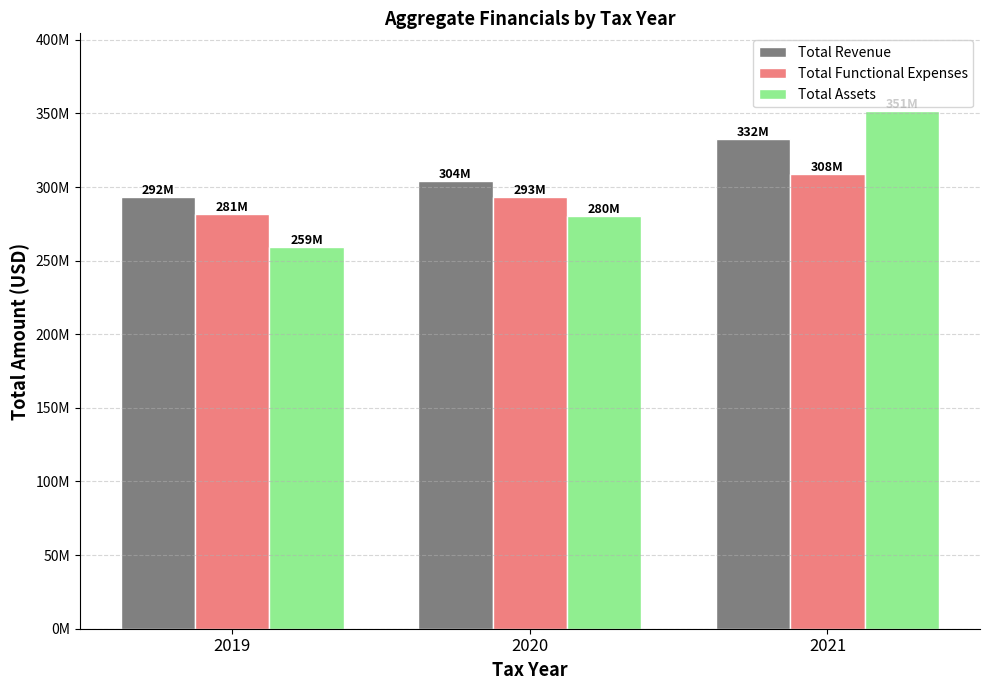

What is the total value across all series at 2020?

877667265